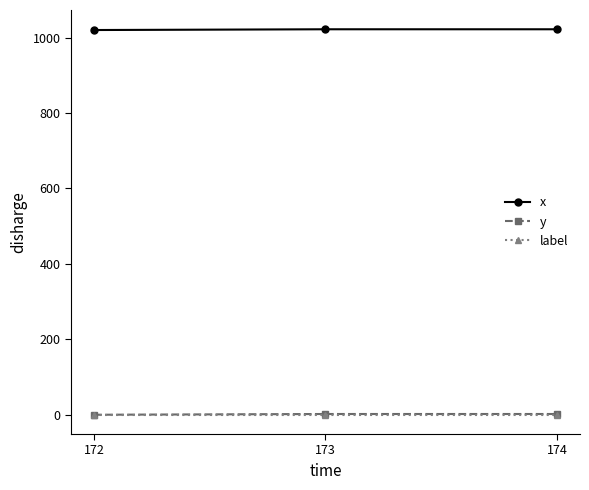

What is the difference between the maximum and minimum values in the x series?

2